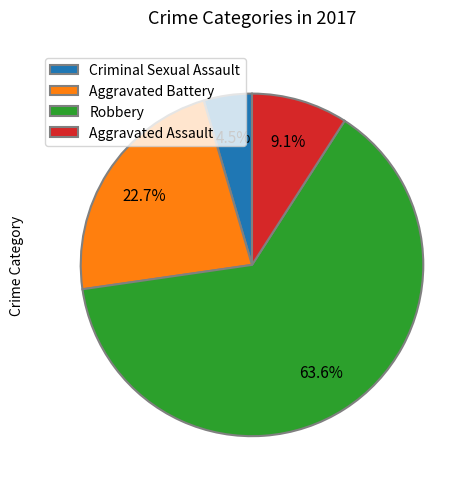

How many segments does this pie chart have?

4